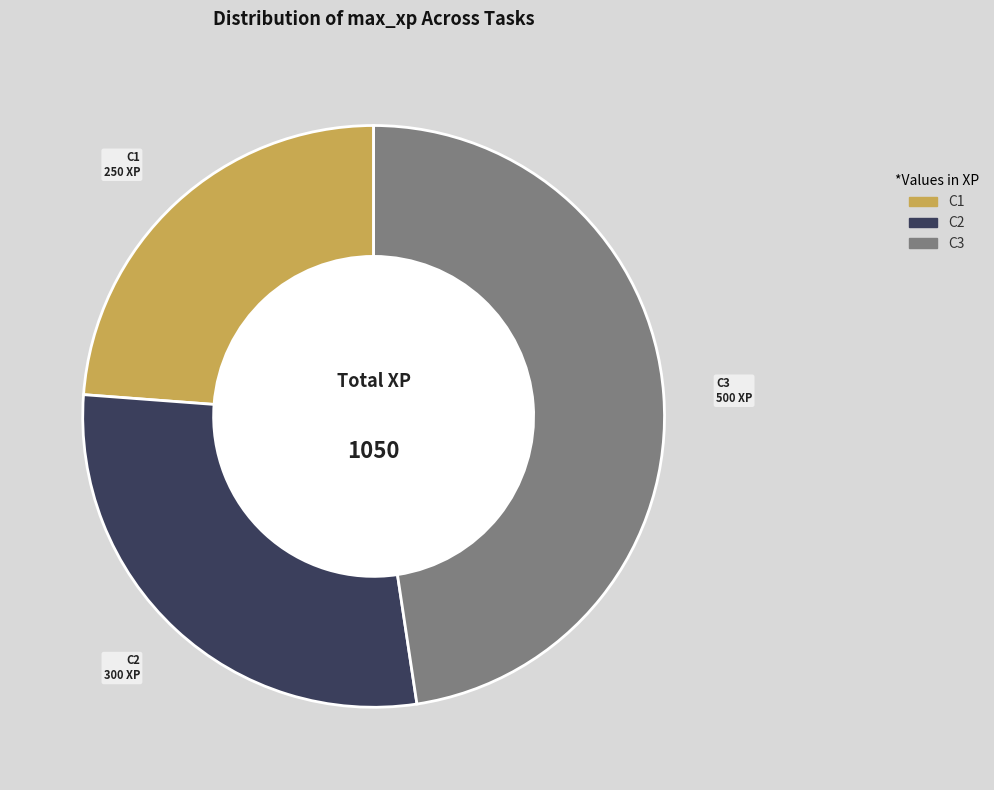

Combined, do C1 and C2 account for over 50%?

Yes